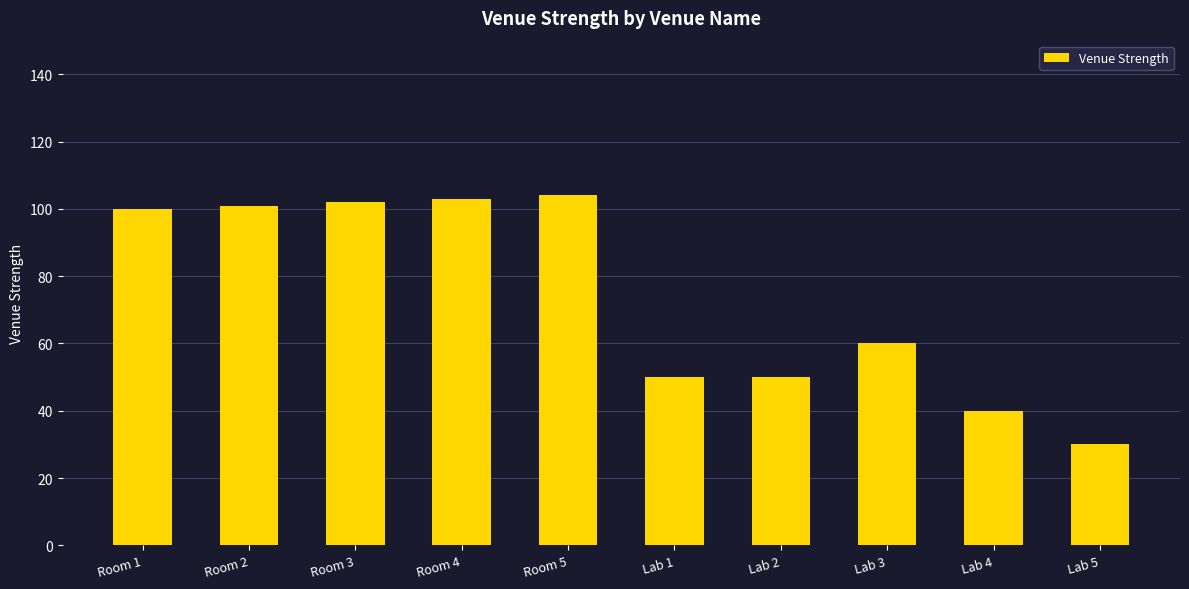

How many values are below 100?

5